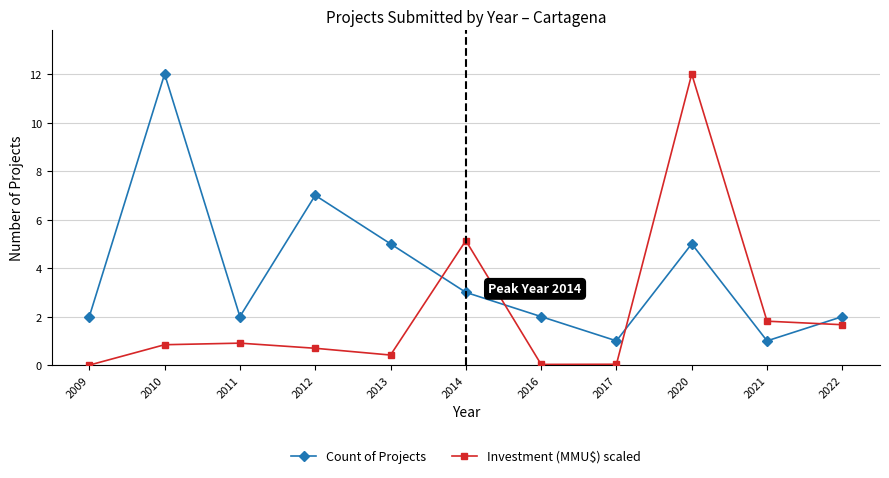

Which series has the largest total across all categories?

Count of Projects